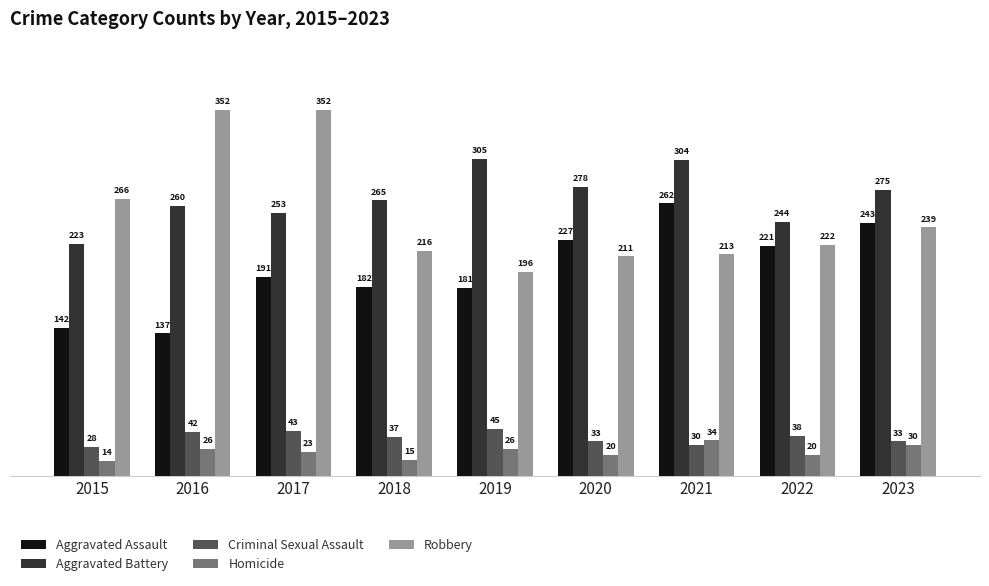

What is the average value of the Homicide series?

23